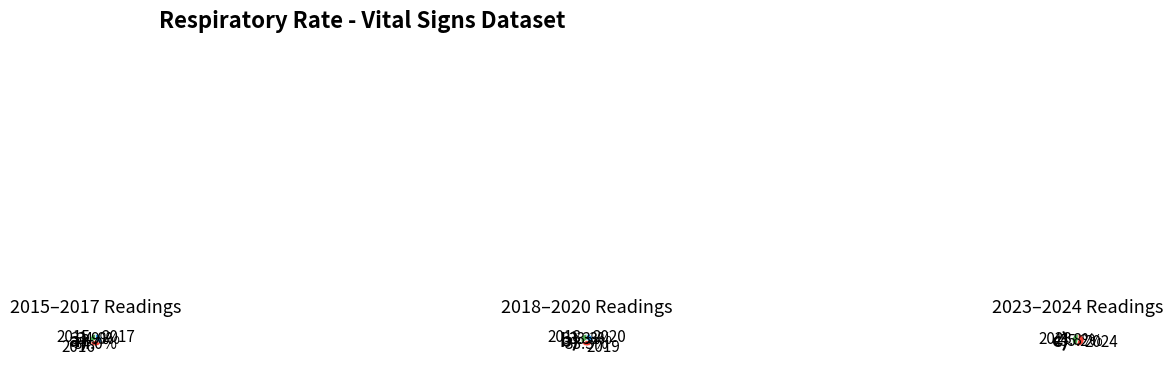

To the nearest percent, what is the difference between the largest and smallest slice percentages?

3%